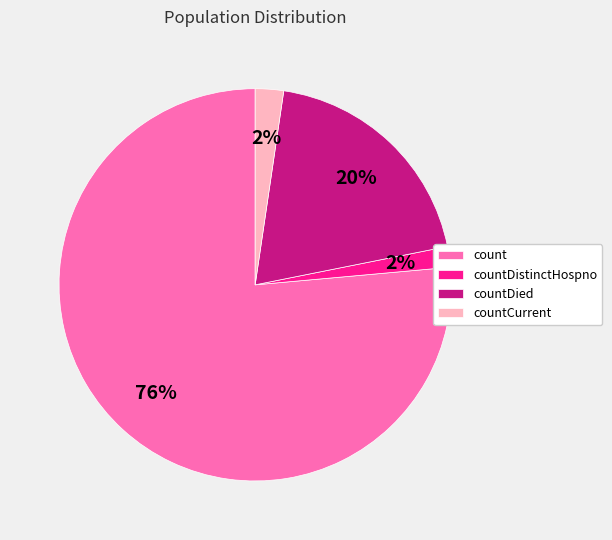

Combined, do count and countDistinctHospno account for over 50%?

Yes